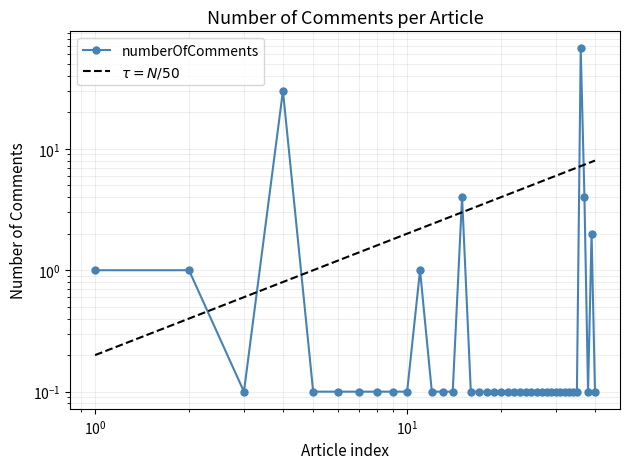

Is it true that the value at 22 is 0.0?

False